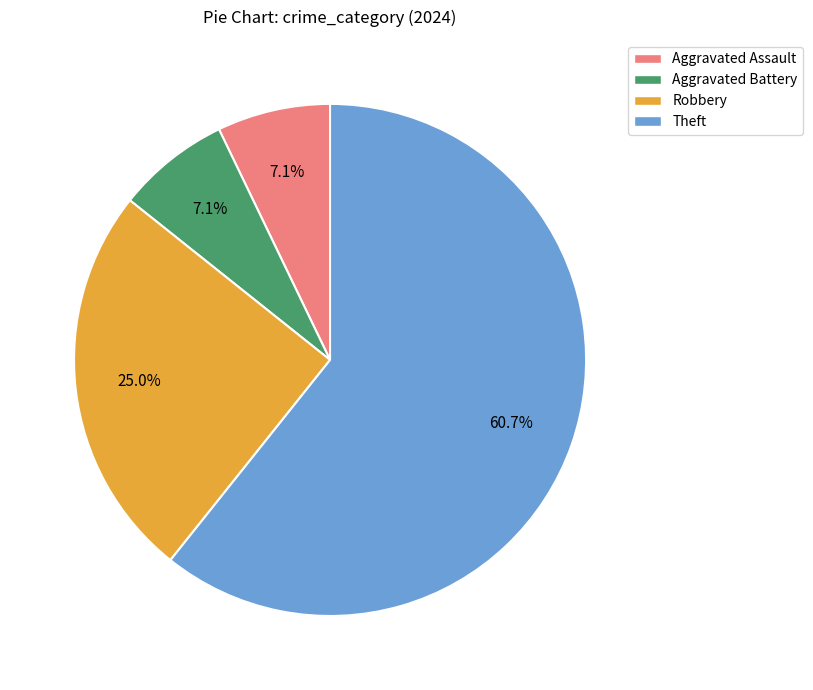

Is it true that Robbery is 32% of the pie?

False